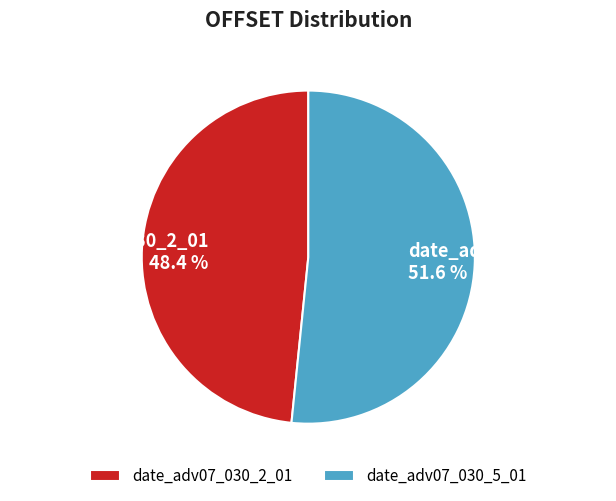

To the nearest percent, what is the difference between the date_adv07_030_2_01 and date_adv07_030_5_01 slice percentages?

3%